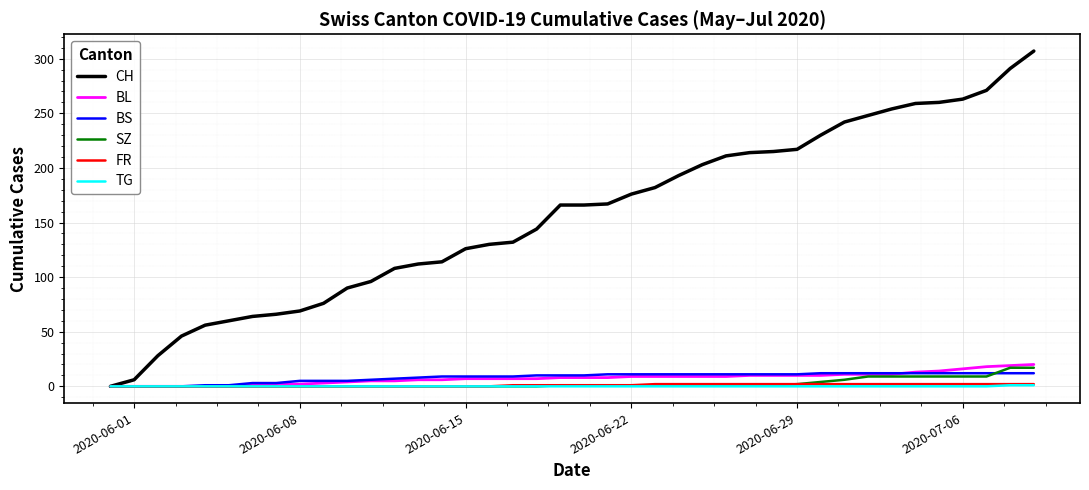

What is the maximum value shown in the chart?

307